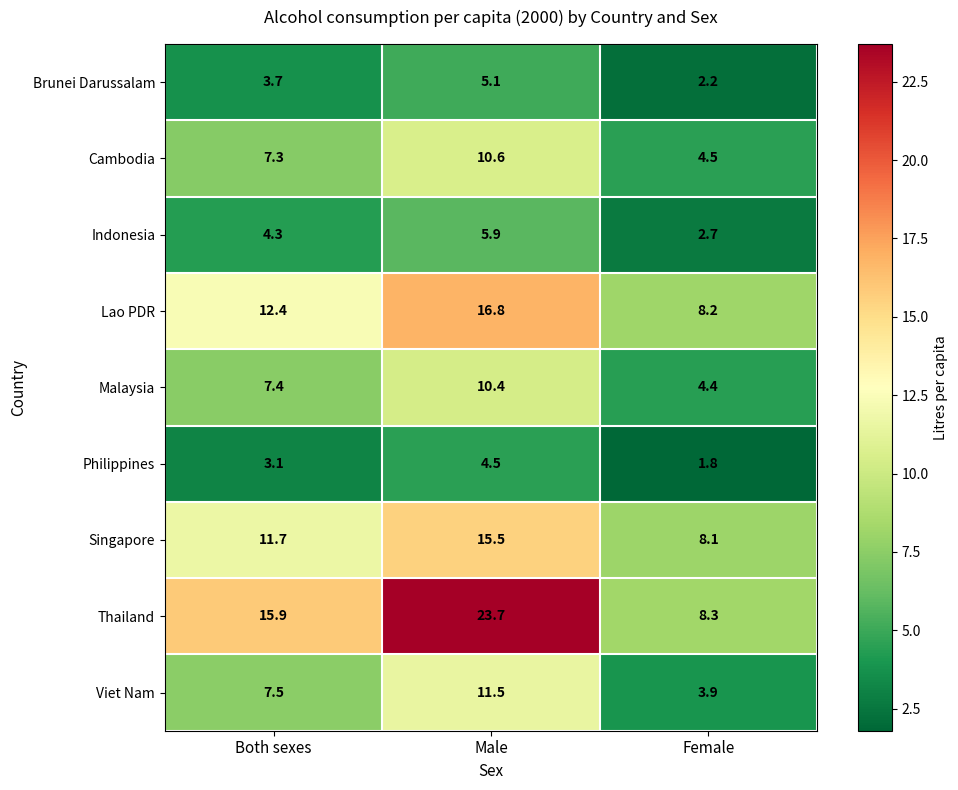

What is the greatest value displayed?

23.7